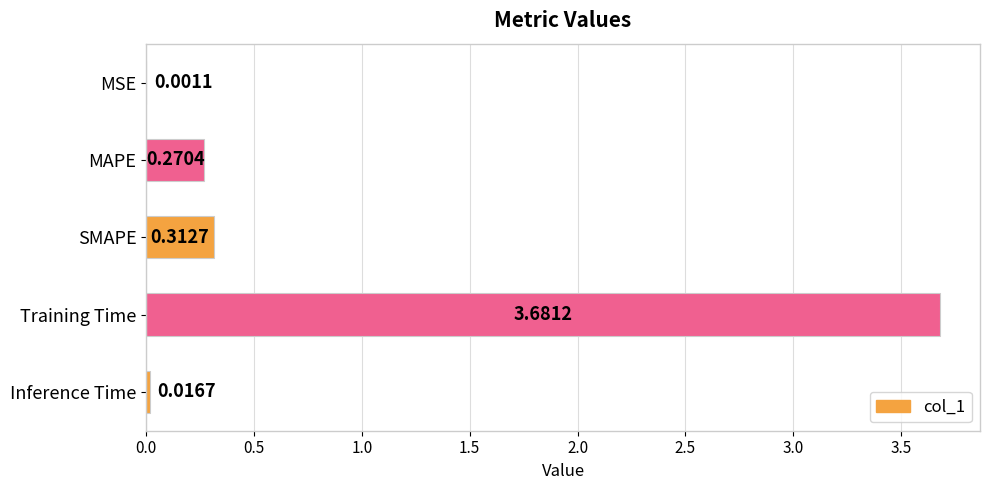

What is the sum of all values?

4.3